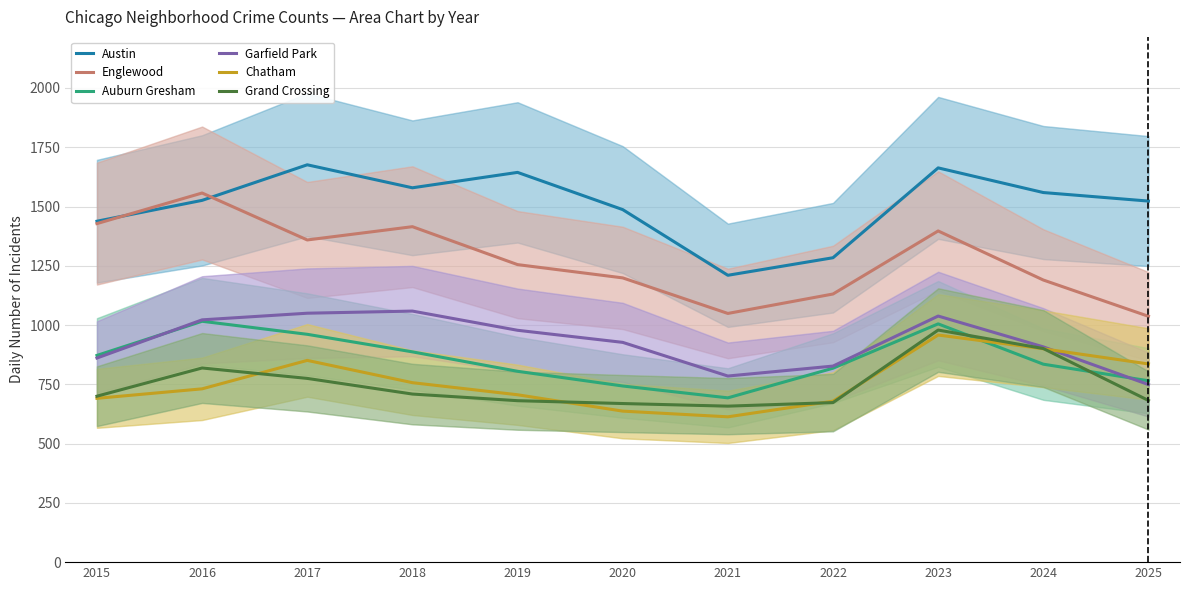

How many interior local peaks does the Auburn Gresham series have?

2